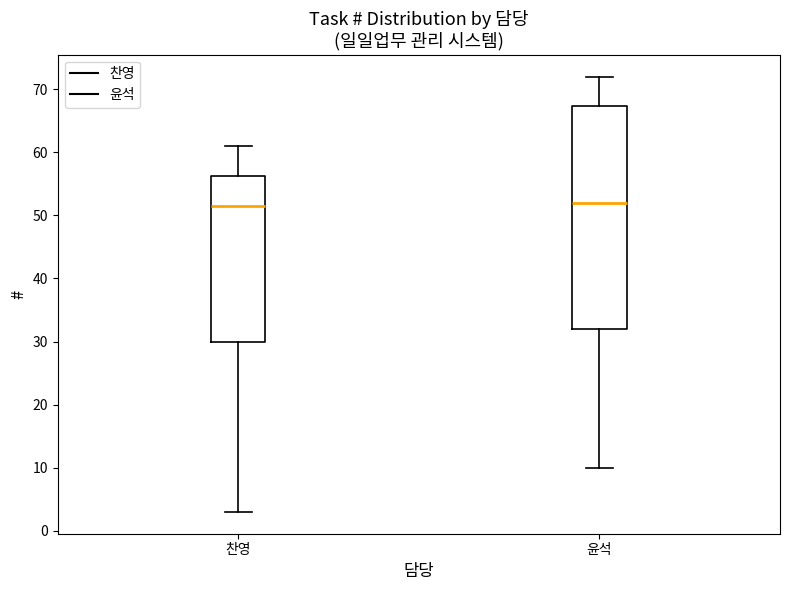

Where does the lower whisker of the box for 찬영 end on the y-axis? The values are not printed on the chart, so give them approximately, as read against the axis.

3